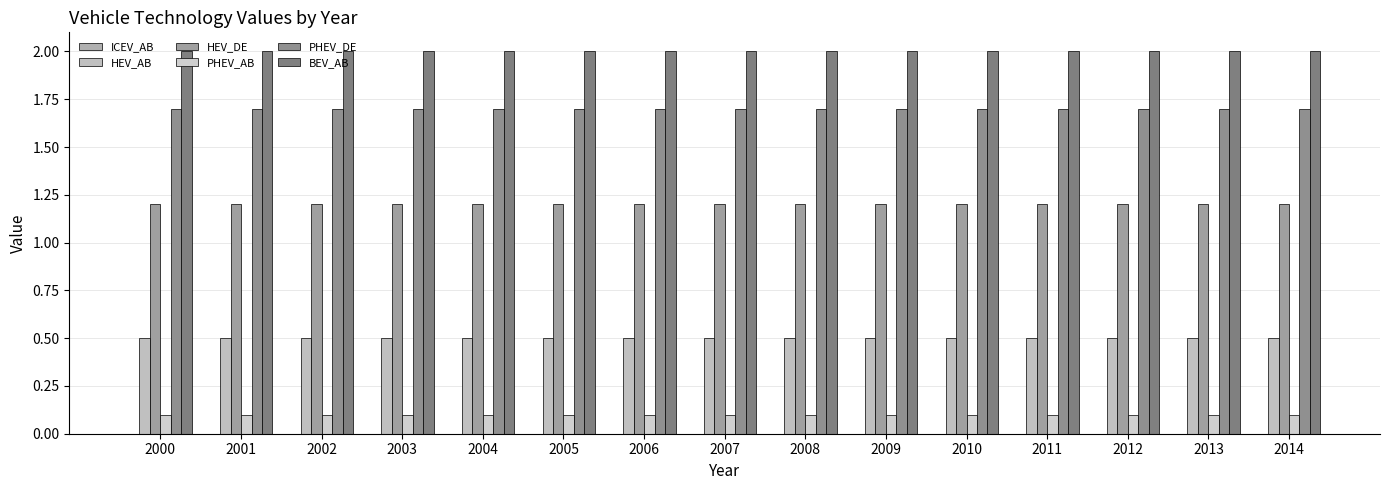

How many data points does each series have?

15